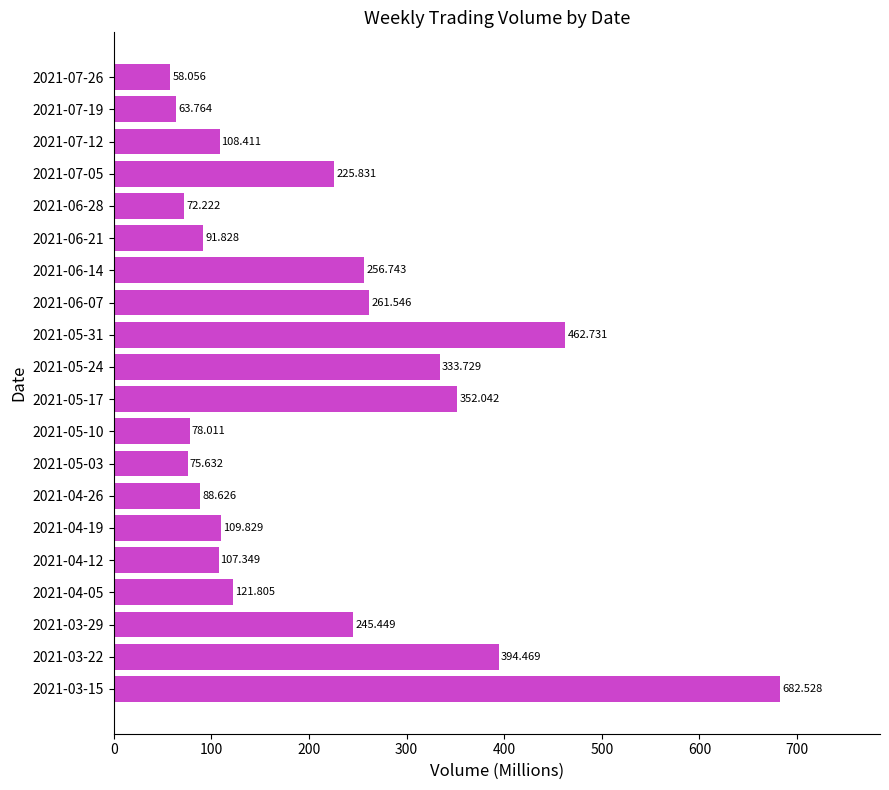

Are the bars horizontal?

Yes